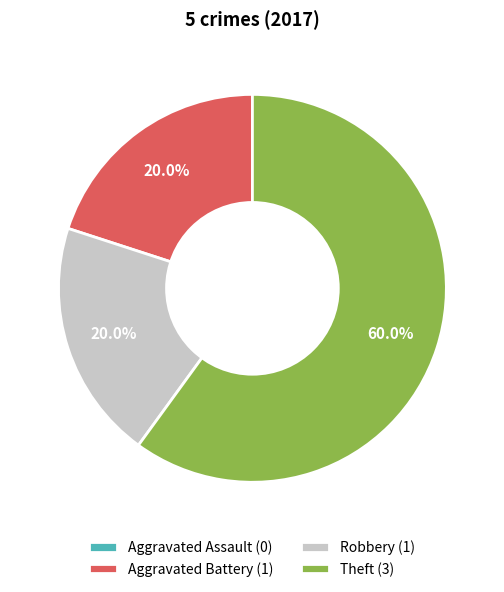

Between Theft (3) and Robbery (1), which is larger?

Theft (3)